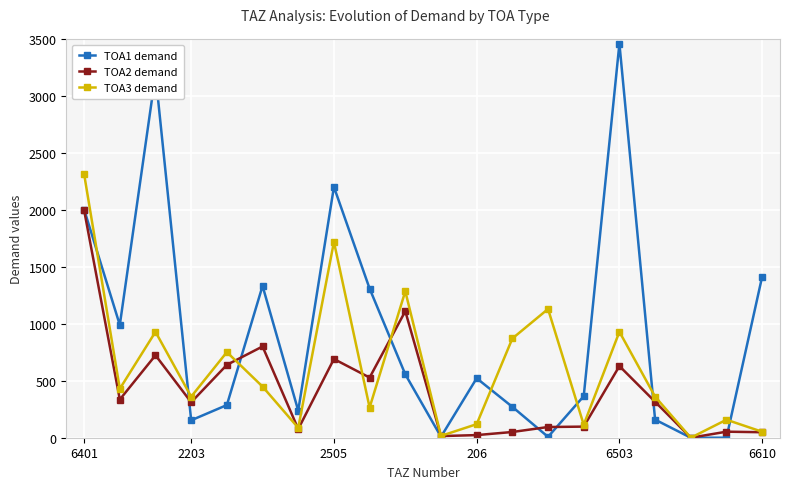

List the series in order of their overall mean, lowest first.

TOA2 demand, TOA3 demand, TOA1 demand